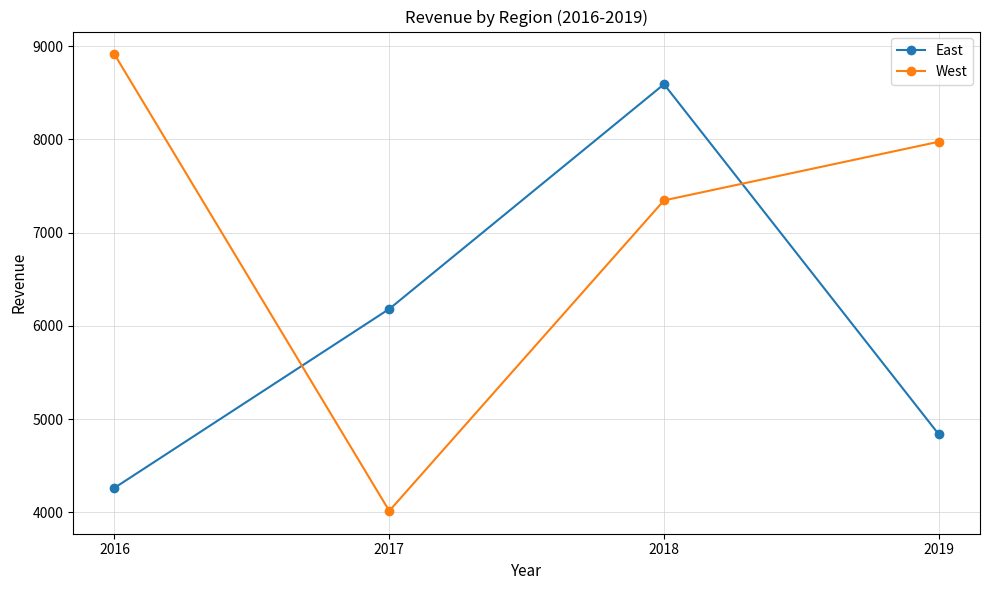

Count the number of data series in this chart.

2